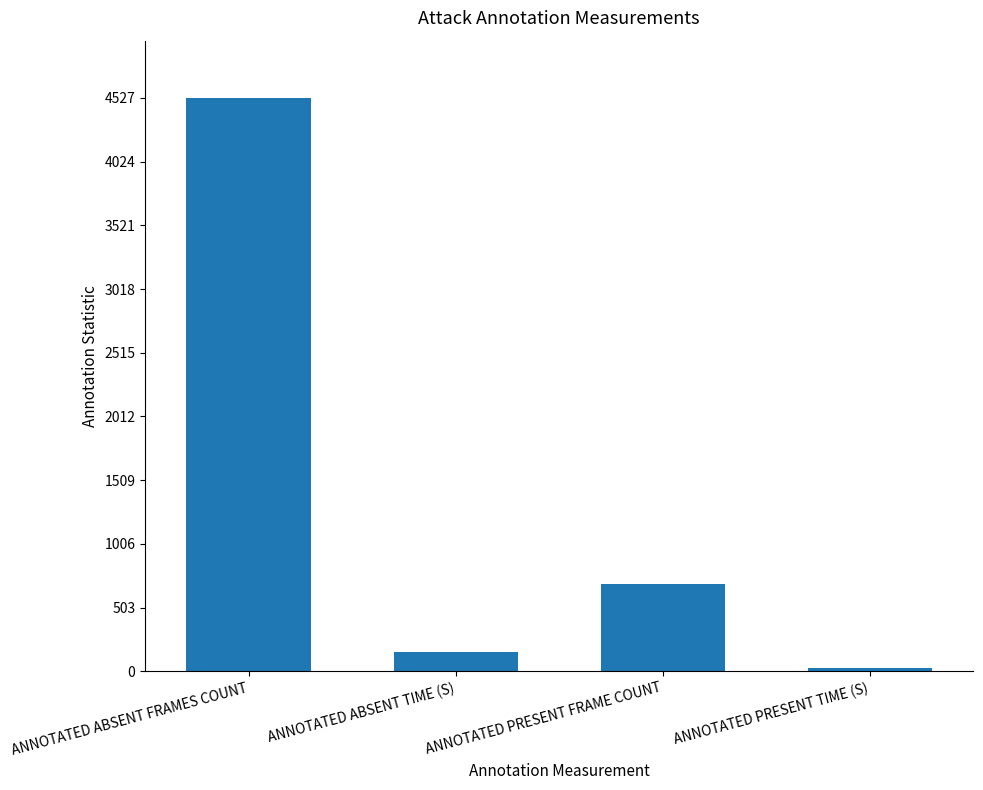

What is the change in value from ANNOTATED ABSENT FRAMES COUNT to ANNOTATED ABSENT TIME (S)?

-4376.1